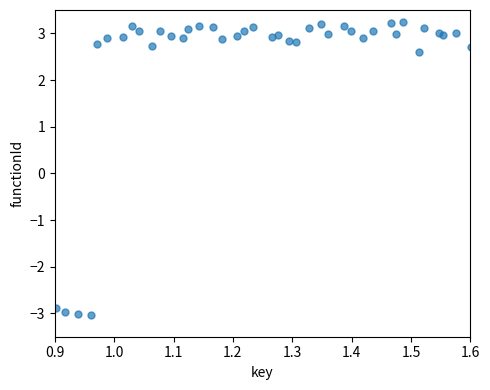

What Y value in the scatter plot is closest to 0?

2.6